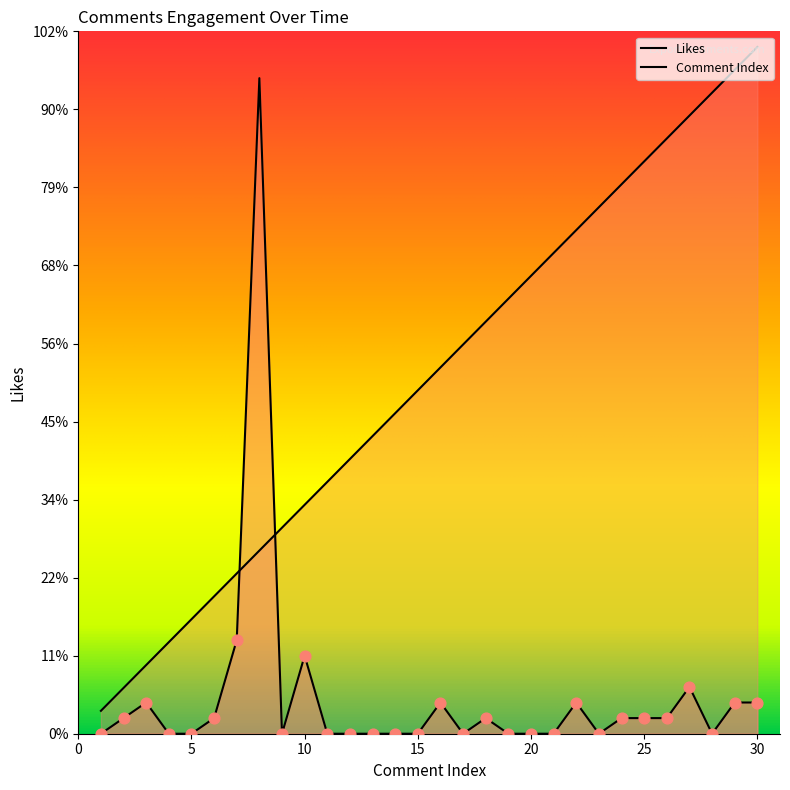

Is the value of Comment Index at 19 greater than the value of Likes at 3?

Yes